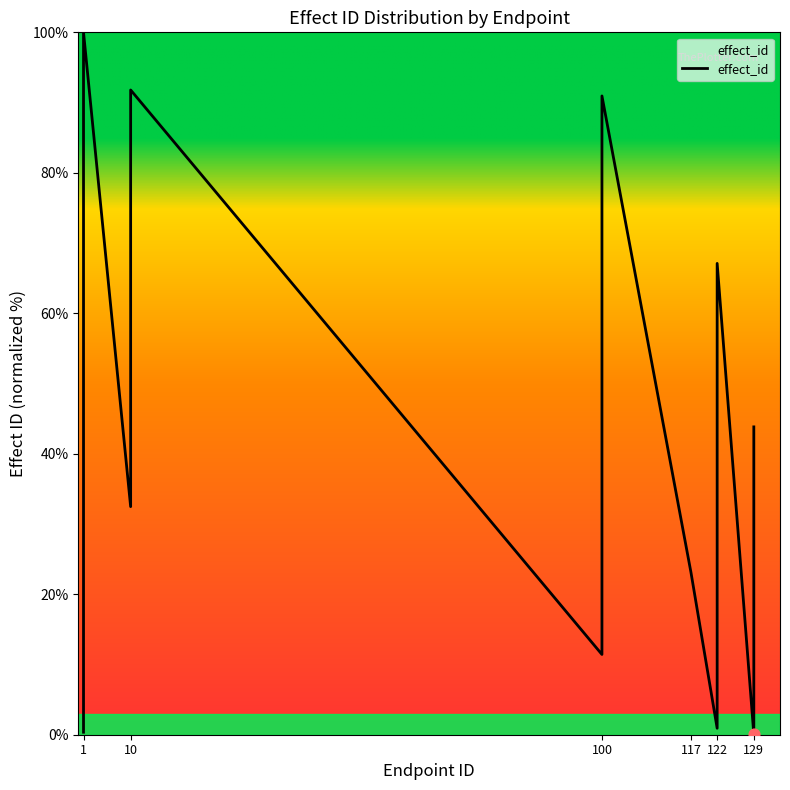

What is the change in value from 122 to 129?

-18.2